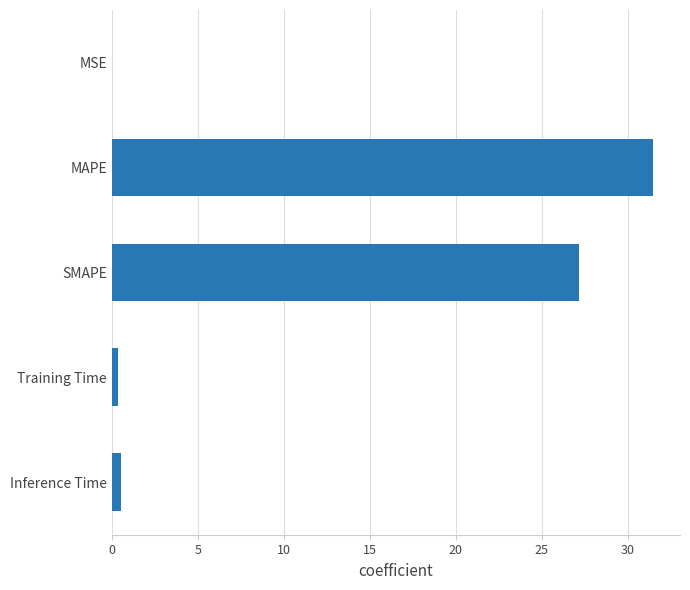

What is the greatest value displayed?

31.5